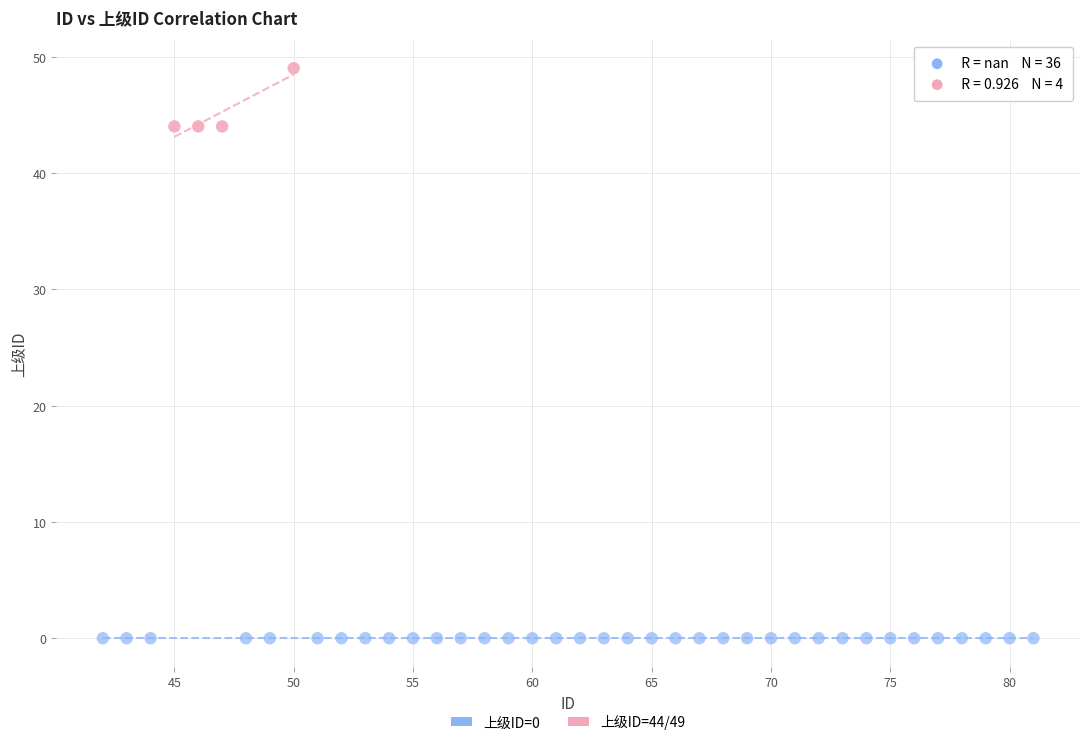

Which series contains the highest Y value?

上级ID=44/49